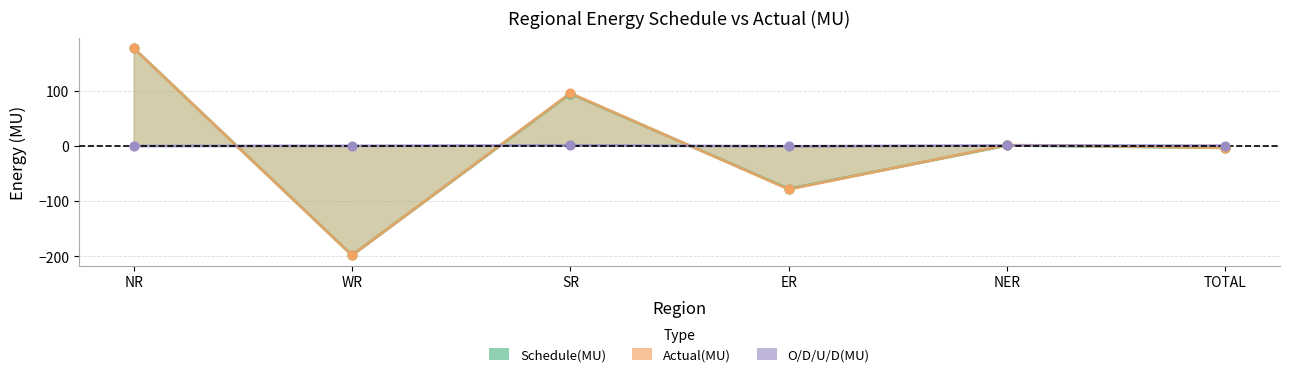

Which series contains the lowest Y value?

Actual(MU)